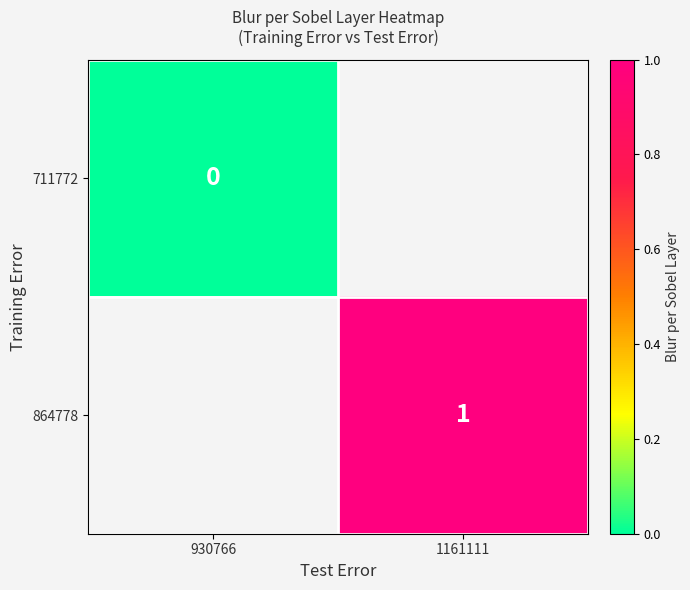

True or false: 864778 has a value of 0 at 1161111.

False